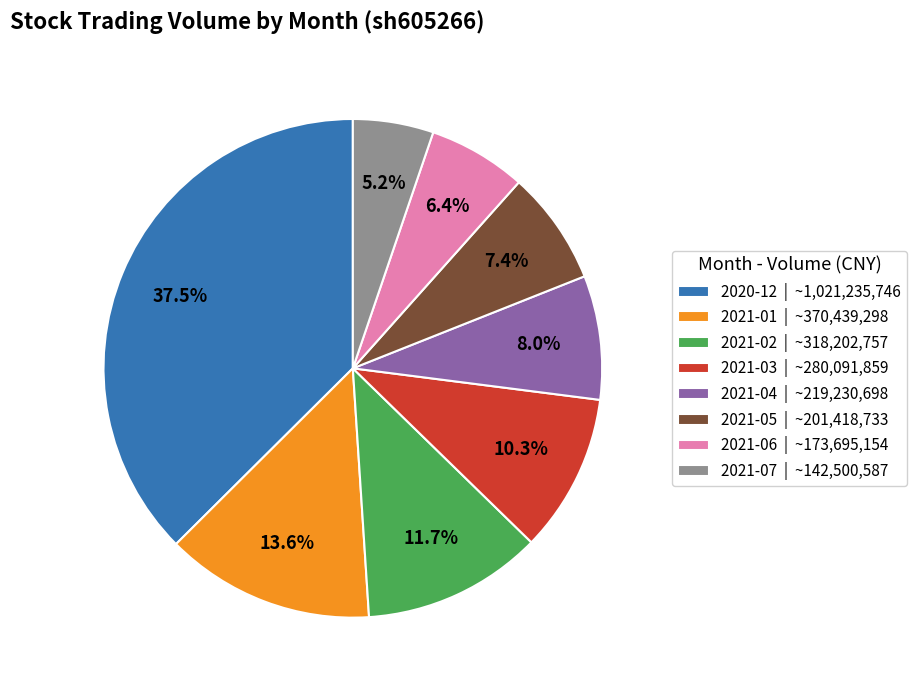

To the nearest percent, what percentage of the pie is 2021-04?

8%